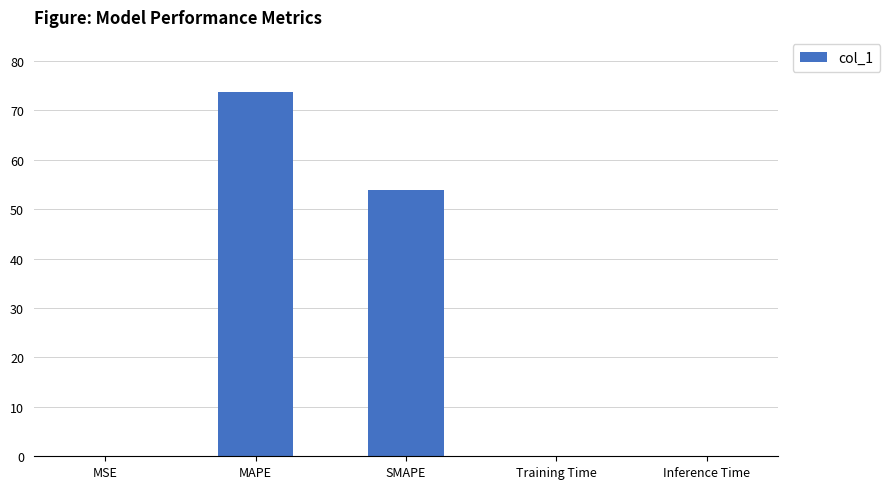

What is the sum of all values?

127.7